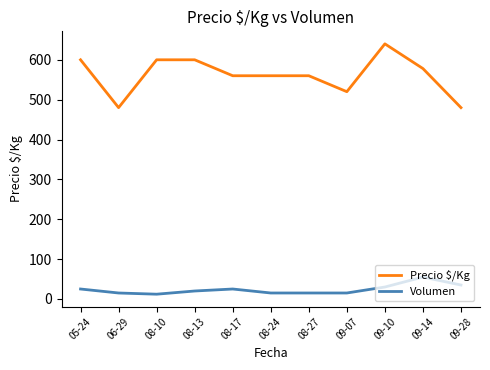

Is the value of Precio $/Kg at 08-27 greater than the value of Volumen at 08-17?

Yes